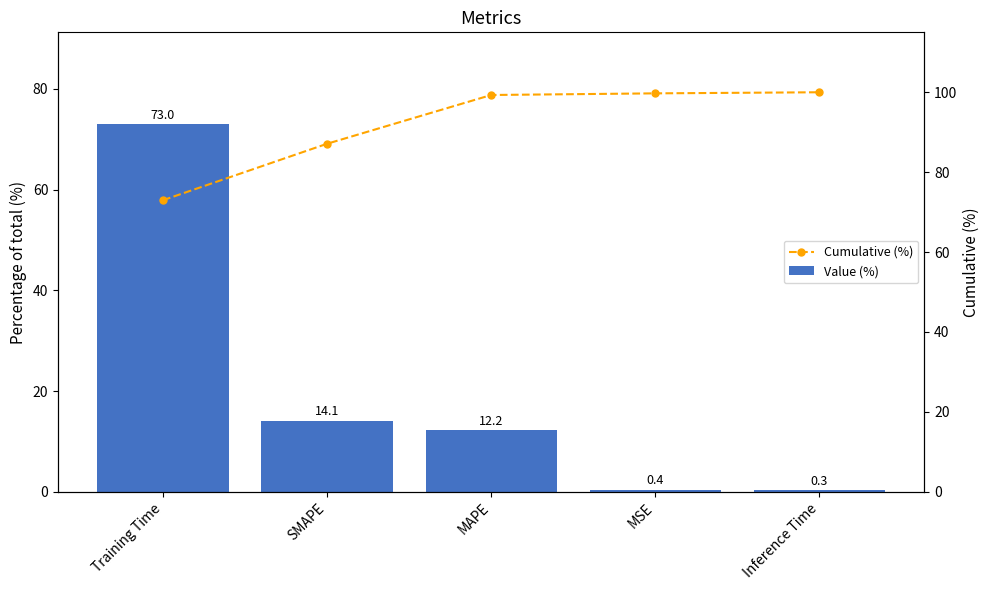

Reading left to right, what are all the values shown in this chart?

Value (%): 73.0	14.1	12.2	0.4	0.3
Cumulative (%): 73.0	87.1	99.3	99.7	100.0